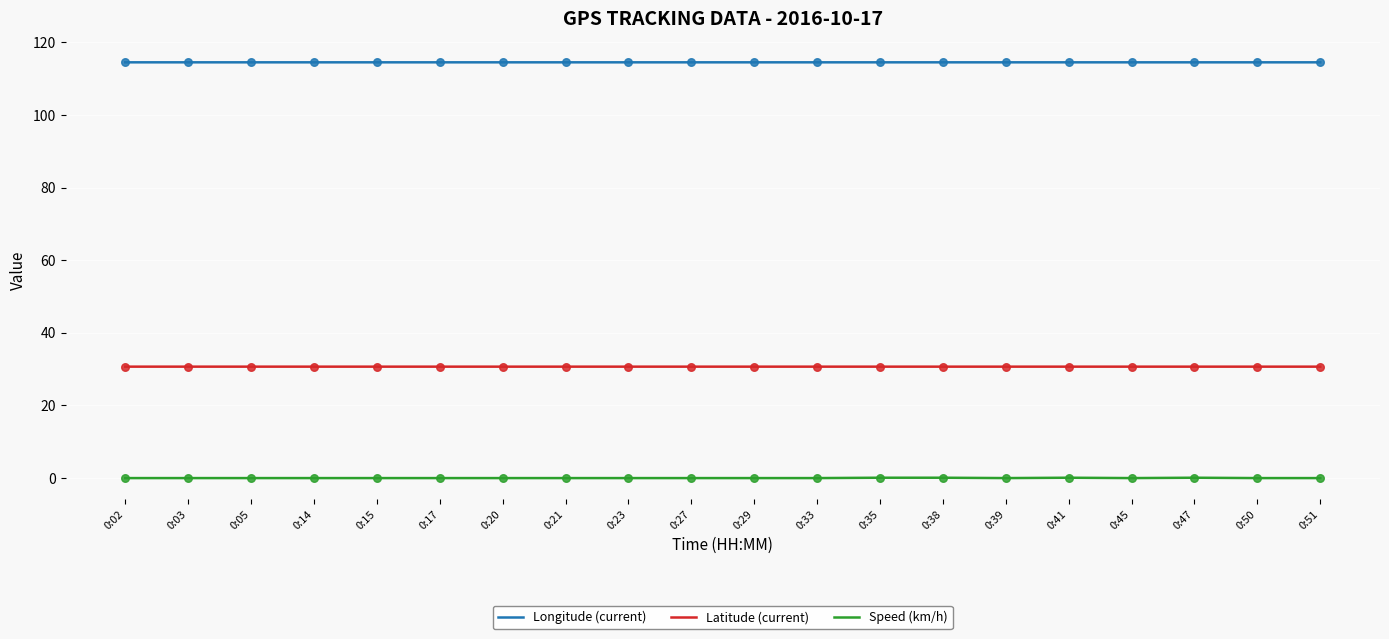

What are all the series names shown in the legend?

Longitude (current), Latitude (current), Speed (km/h)